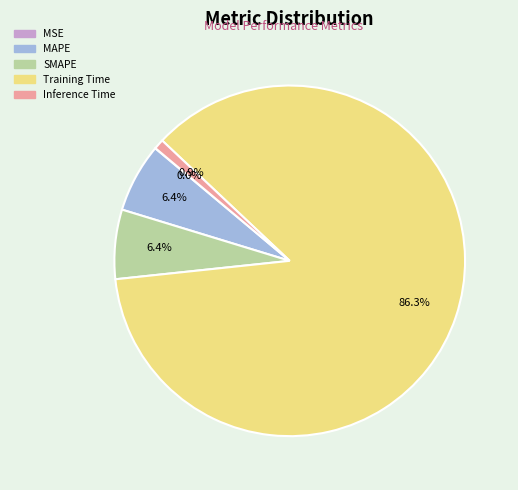

Is there a majority slice in this chart?

Yes